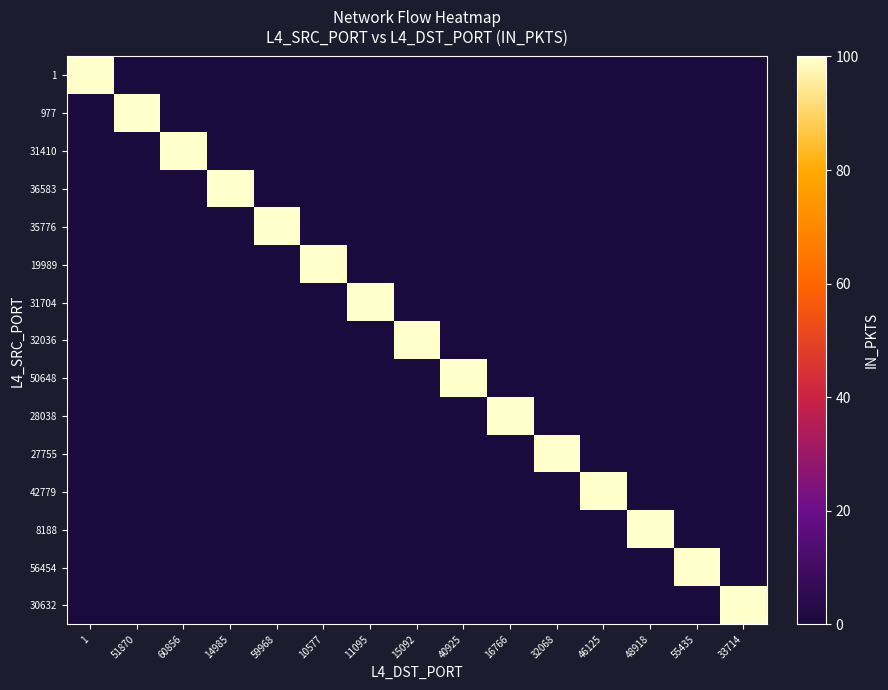

What is the maximum value shown in the chart?

100